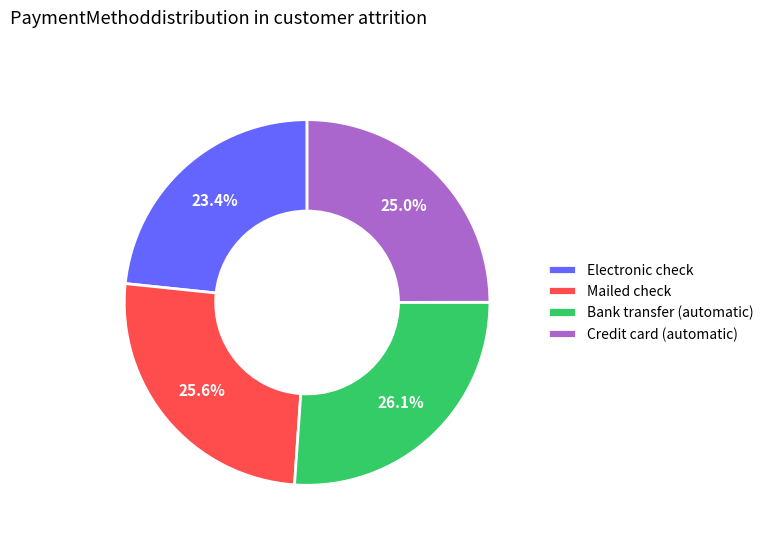

Approximately how many times larger is the value at Mailed check compared to Credit card (automatic)?

1.0